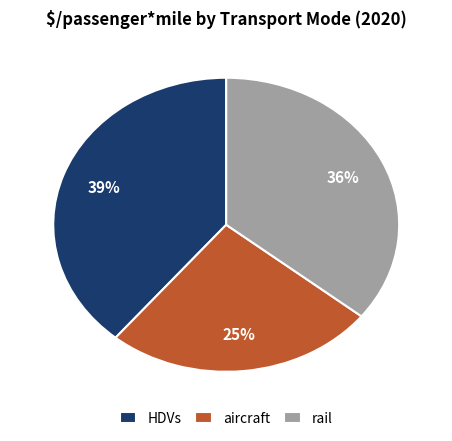

Is it true that HDVs is 39% of the pie?

True